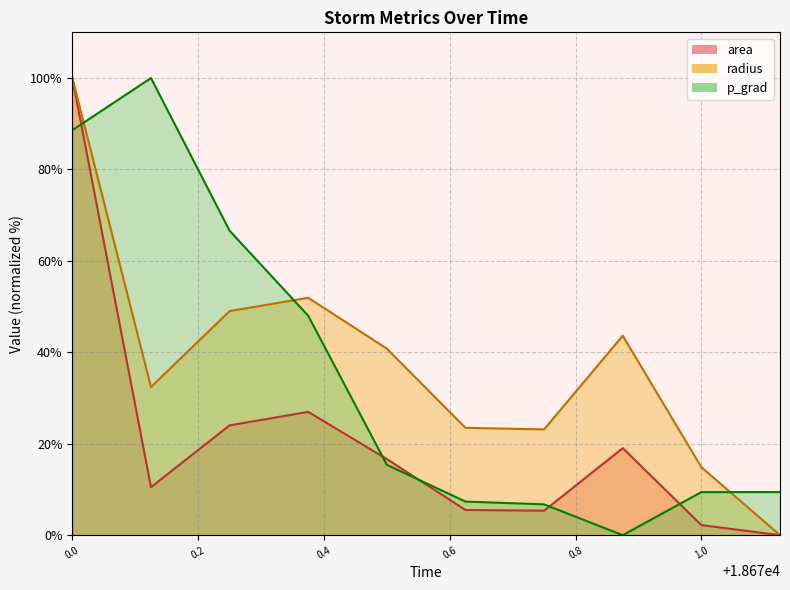

Which series has the largest total across all categories?

radius